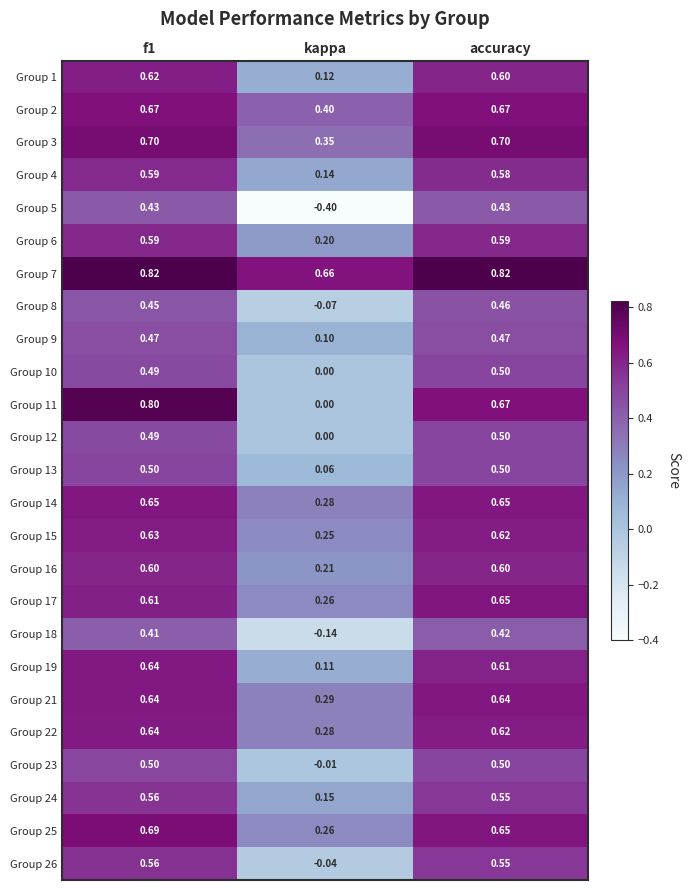

At which label does Group 26 reach its minimum?

kappa